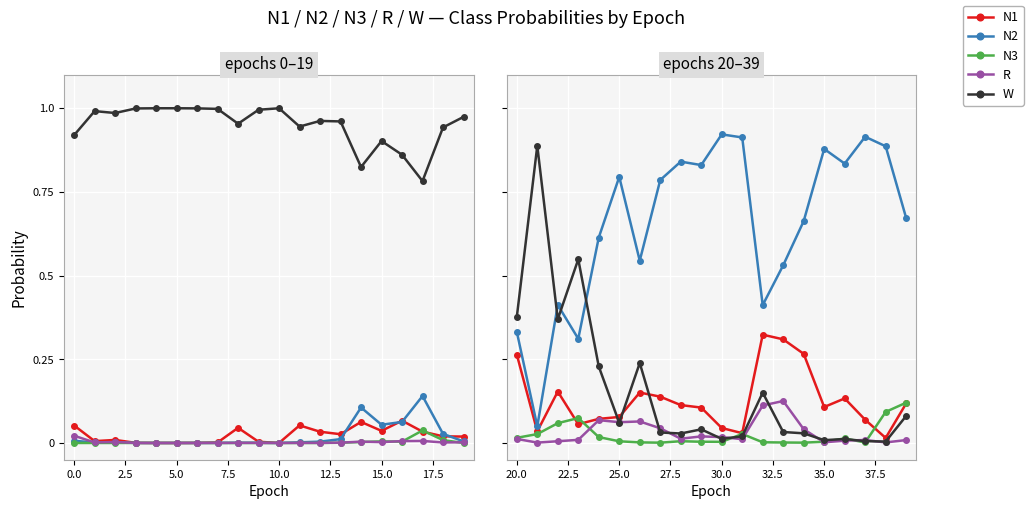

The N1 series shows 0.4 at 14. True or false?

False